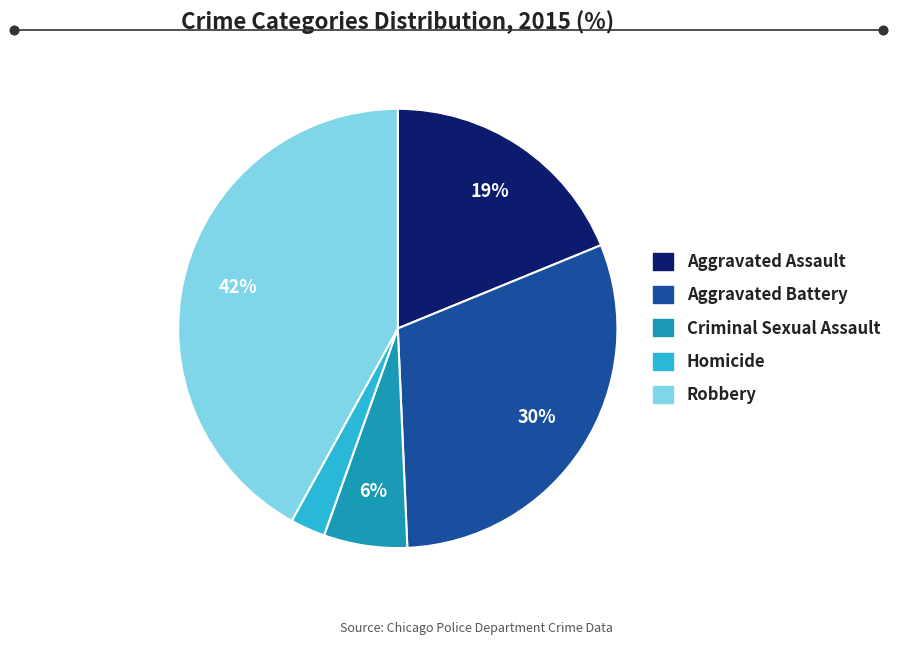

To the nearest percent, what is the average slice percentage?

20%